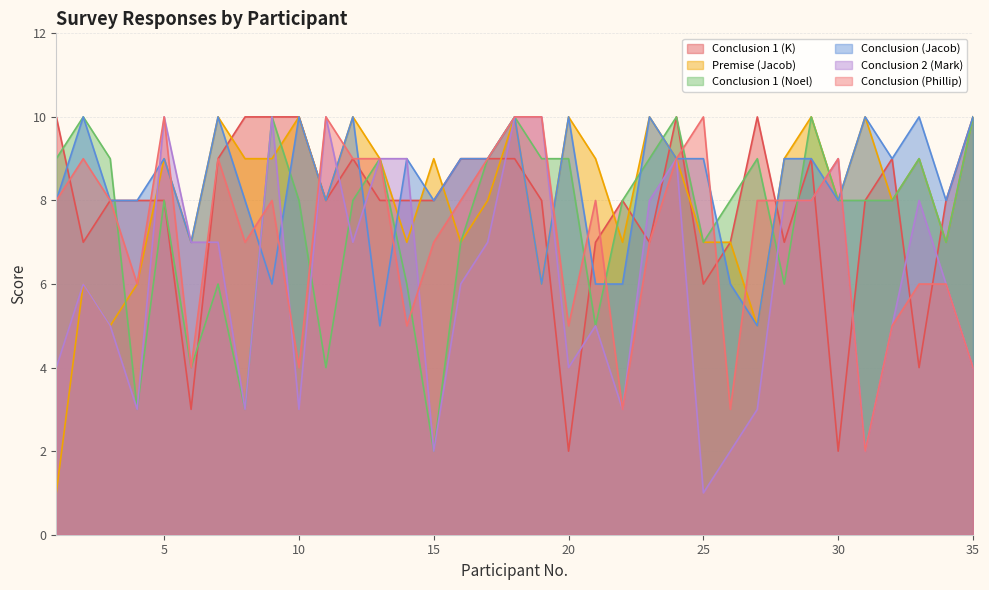

Reading left to right, what are all the values shown in this chart?

Conclusion 1 (K): 1=10	2=7	3=8	4=8	5=8	6=3	7=9	8=10	9=10	10=10	11=8	12=9	13=8	14=8	15=8	16=9	17=9	18=9	19=8	20=2	21=7	22=8	23=7	24=10	25=6	26=7	27=10	28=7	29=9	30=2	31=8	32=9	33=4	34=8	35=10
Premise (Jacob): 1=1	2=6	3=5	4=6	5=9	6=7	7=10	8=9	9=9	10=10	11=8	12=10	13=9	14=7	15=9	16=7	17=8	18=10	19=6	20=10	21=9	22=7	23=10	24=9	25=7	26=7	27=5	28=9	29=10	30=8	31=10	32=8	33=9	34=7	35=10
Conclusion 1 (Noel): 1=9	2=10	3=9	4=3	5=8	6=4	7=6	8=3	9=10	10=8	11=4	12=8	13=9	14=6	15=2	16=7	17=9	18=10	19=9	20=9	21=5	22=8	23=9	24=10	25=7	26=8	27=9	28=6	29=10	30=8	31=8	32=8	33=9	34=7	35=10
Conclusion (Jacob): 1=8	2=10	3=8	4=8	5=9	6=7	7=10	8=8	9=6	10=10	11=8	12=10	13=5	14=9	15=8	16=9	17=9	18=10	19=6	20=10	21=6	22=6	23=10	24=9	25=9	26=6	27=5	28=9	29=9	30=8	31=10	32=9	33=10	34=8	35=10
Conclusion 2 (Mark): 1=4	2=6	3=5	4=3	5=10	6=7	7=7	8=3	9=10	10=3	11=10	12=7	13=9	14=9	15=2	16=6	17=7	18=10	19=10	20=4	21=5	22=3	23=8	24=9	25=1	26=2	27=3	28=8	29=8	30=9	31=2	32=5	33=8	34=6	35=4
Conclusion (Phillip): 1=8	2=9	3=8	4=6	5=10	6=4	7=9	8=7	9=8	10=4	11=10	12=9	13=9	14=5	15=7	16=8	17=9	18=10	19=10	20=5	21=8	22=3	23=7	24=9	25=10	26=3	27=8	28=8	29=8	30=9	31=2	32=5	33=6	34=6	35=4